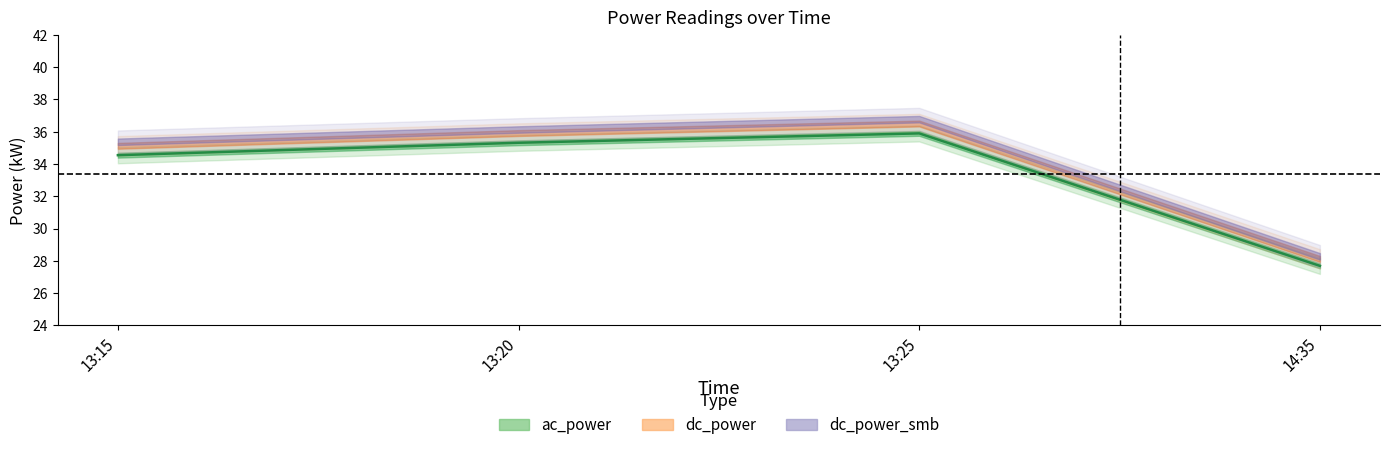

True or false: the data has more than 2 interior local peaks.

False